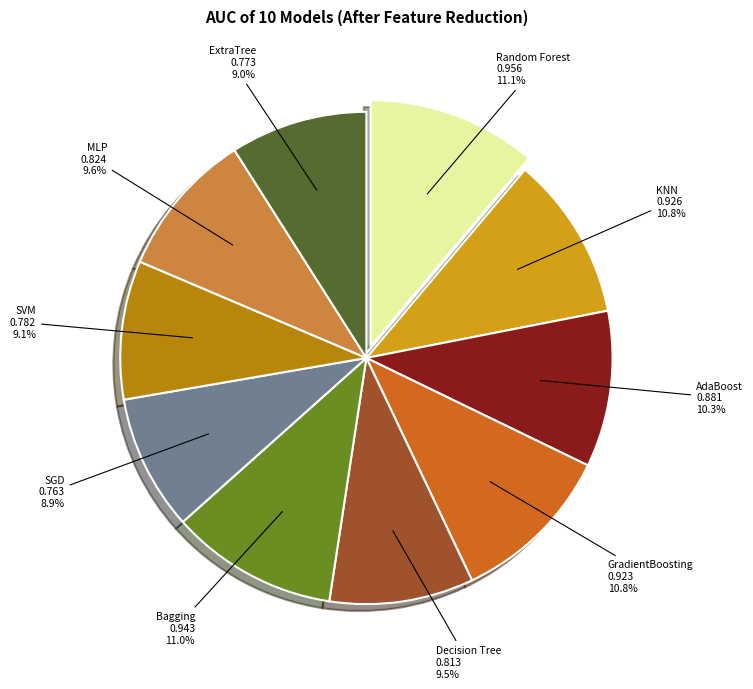

To the nearest percent, what percentage of the pie is SVM?

9%